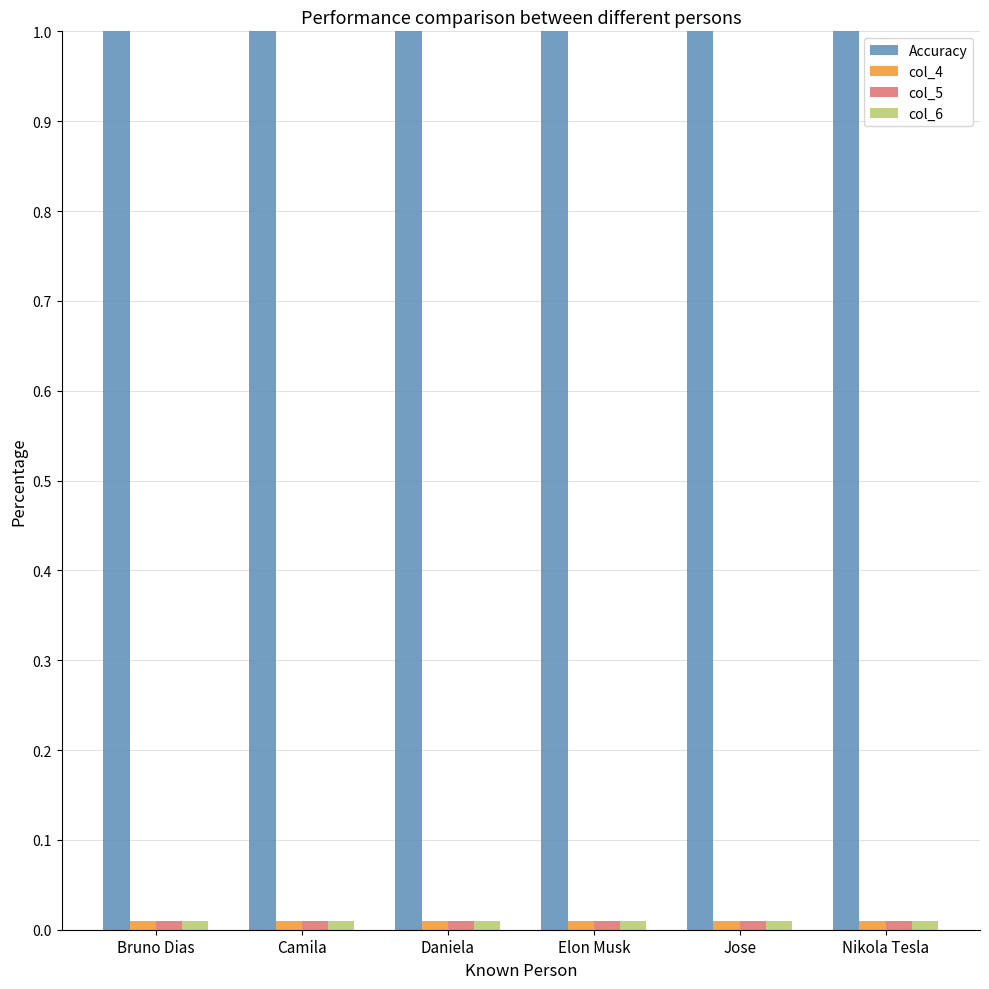

Is it true that col_4 equals 0.0 at Elon Musk?

True